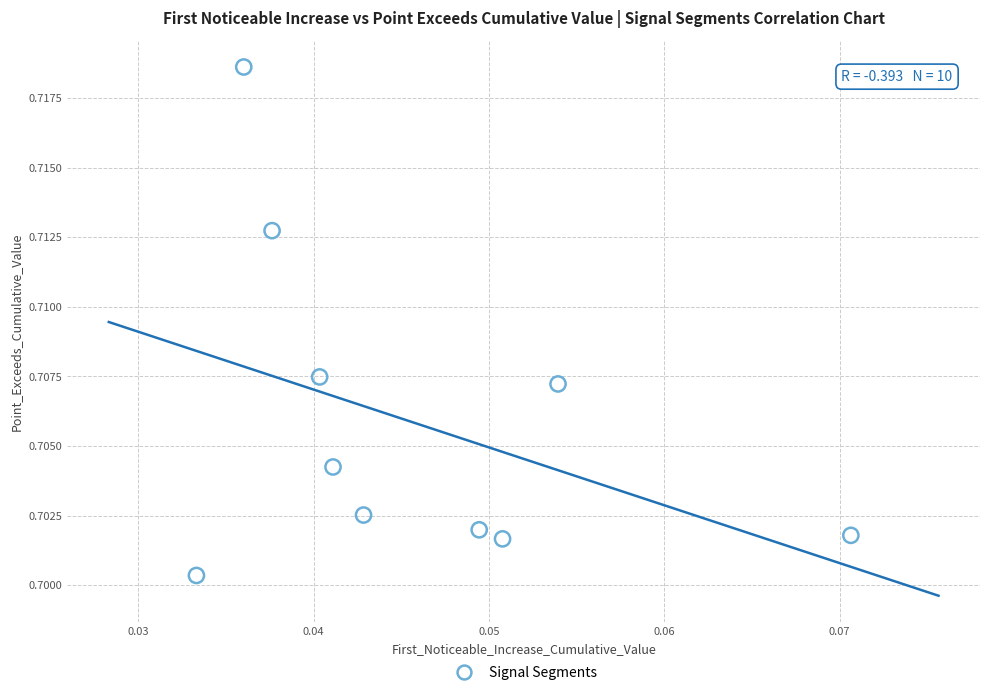

How many data points are displayed?

10